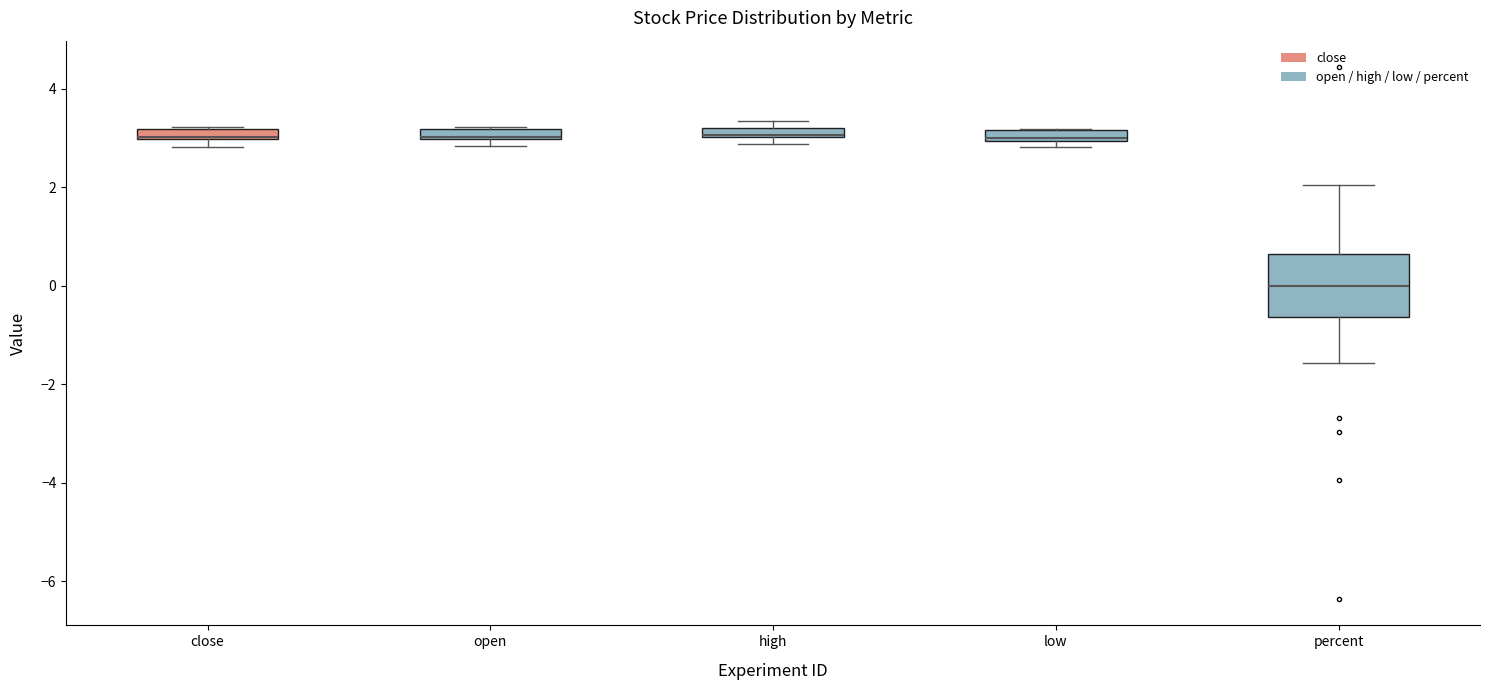

Where is the lower edge of the box for close on the y-axis? The values are not printed on the chart, so give them approximately, as read against the axis.

3.0